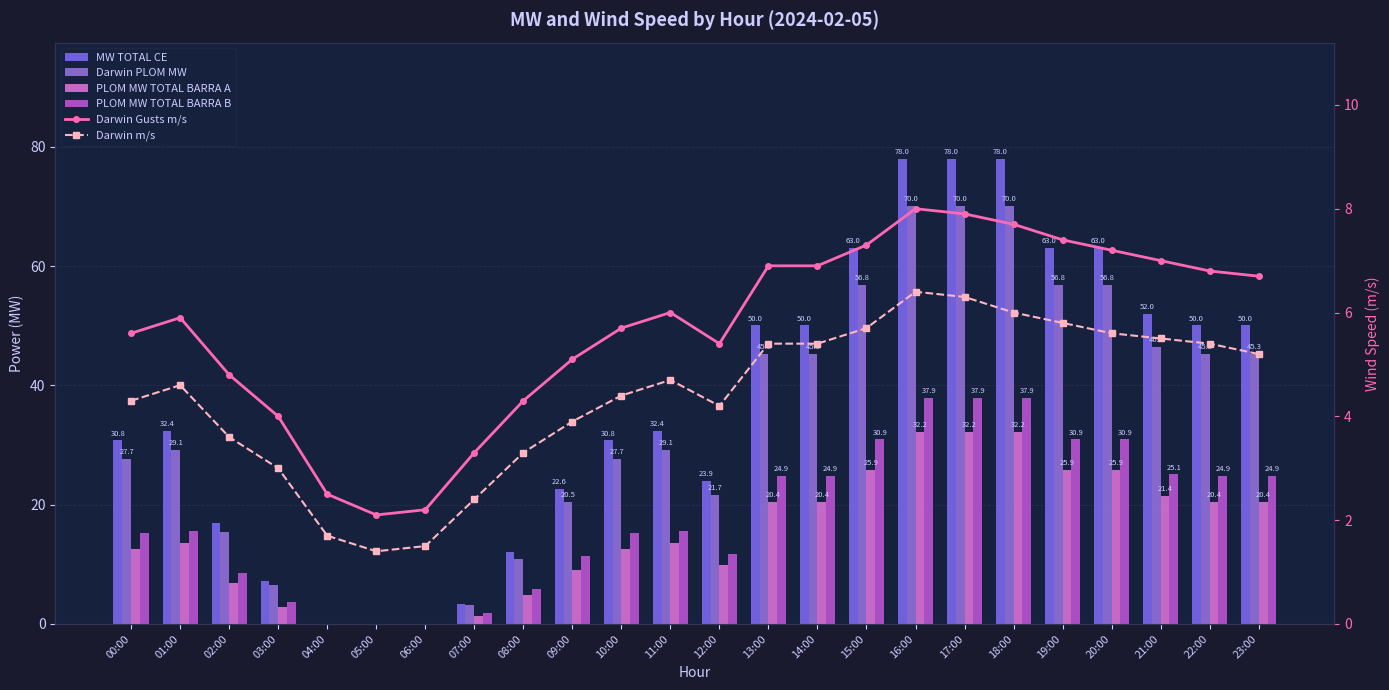

What is the total value across all series at 07:00?

15.6